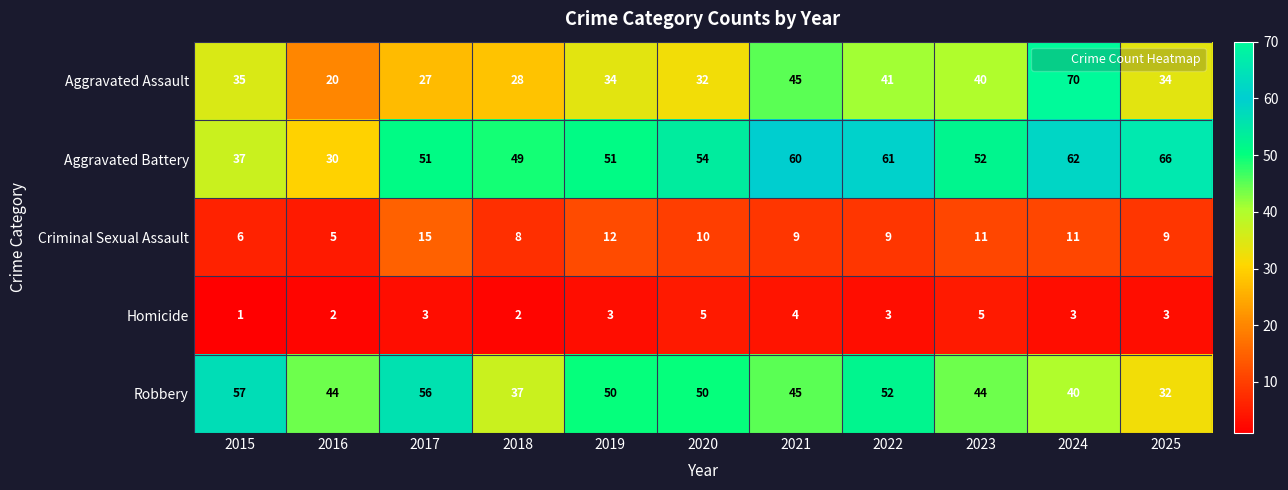

What is the approximate value of Aggravated Battery at 2016, to the nearest 5?

30